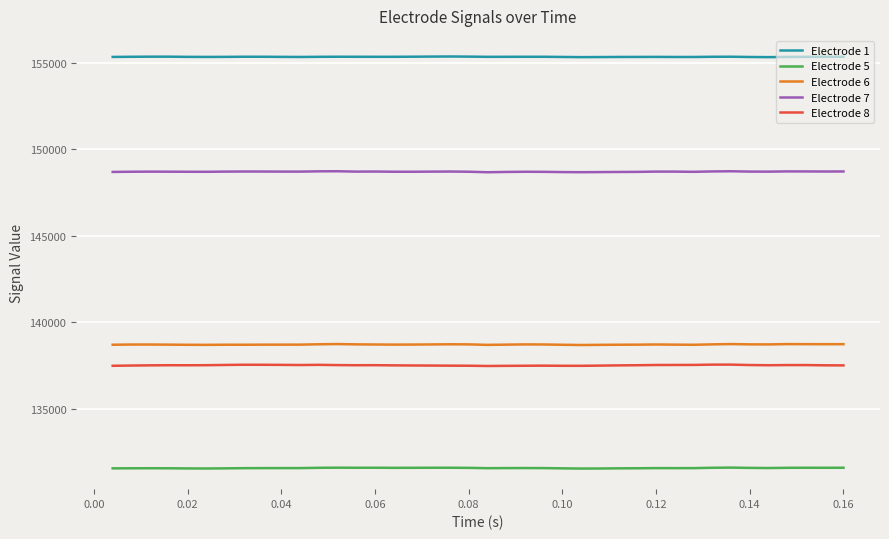

Count the number of categories in the chart.

40